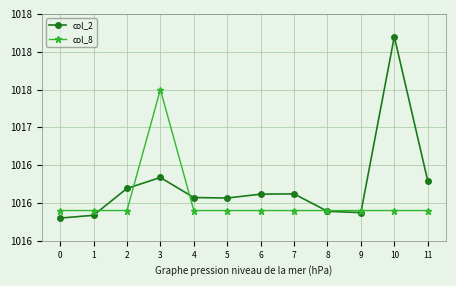

Rank the series at 10 from lowest to highest value.

col_8, col_2